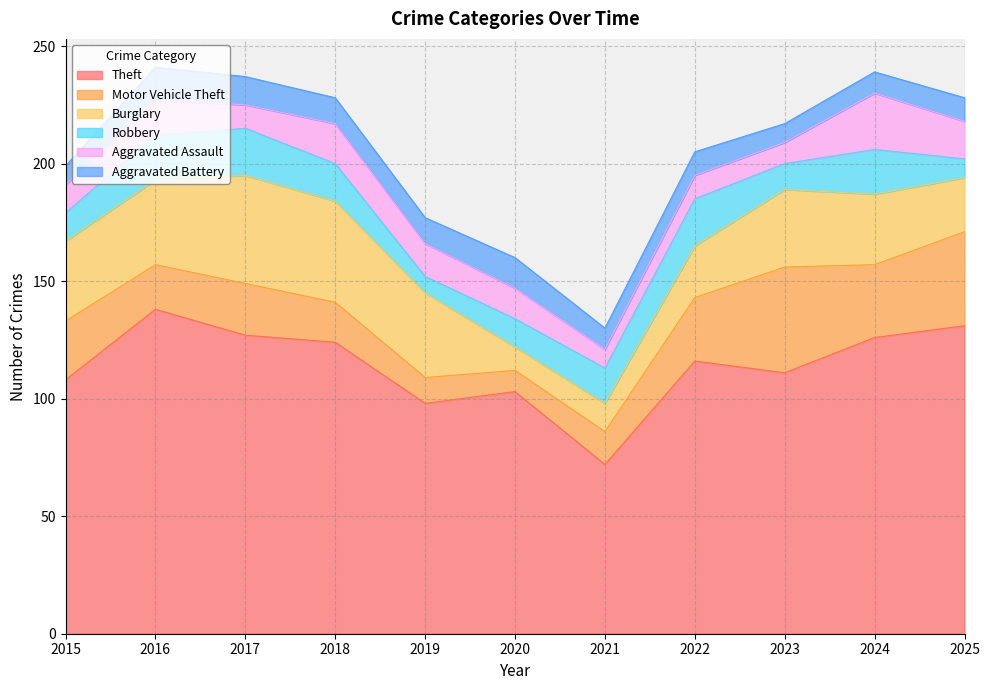

Which category has the highest value in the Aggravated Battery series?

2016